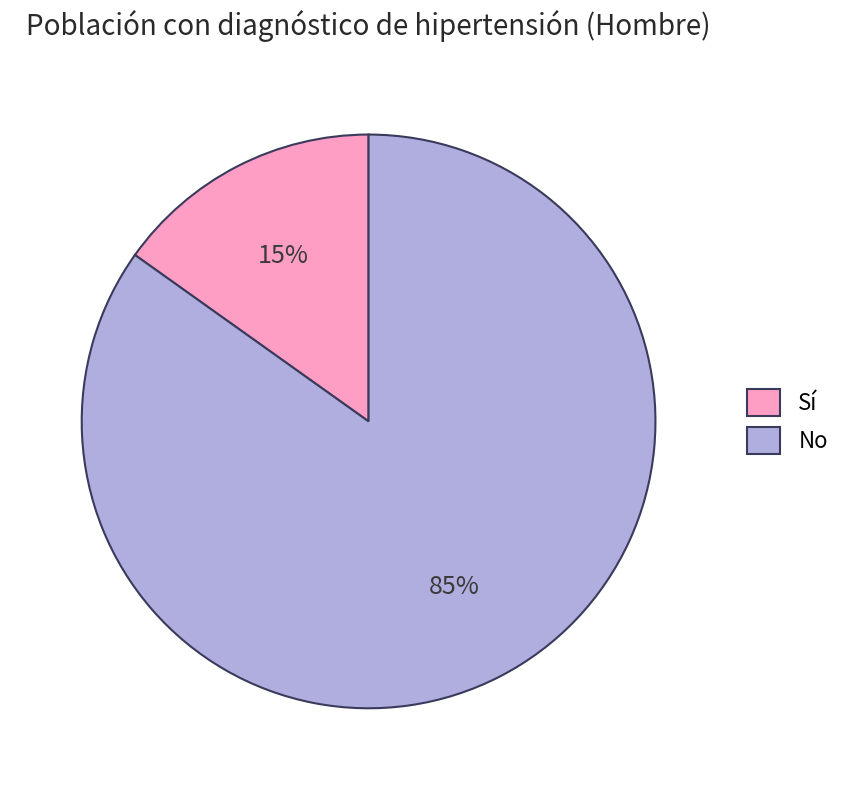

Count the number of slices in the pie.

2